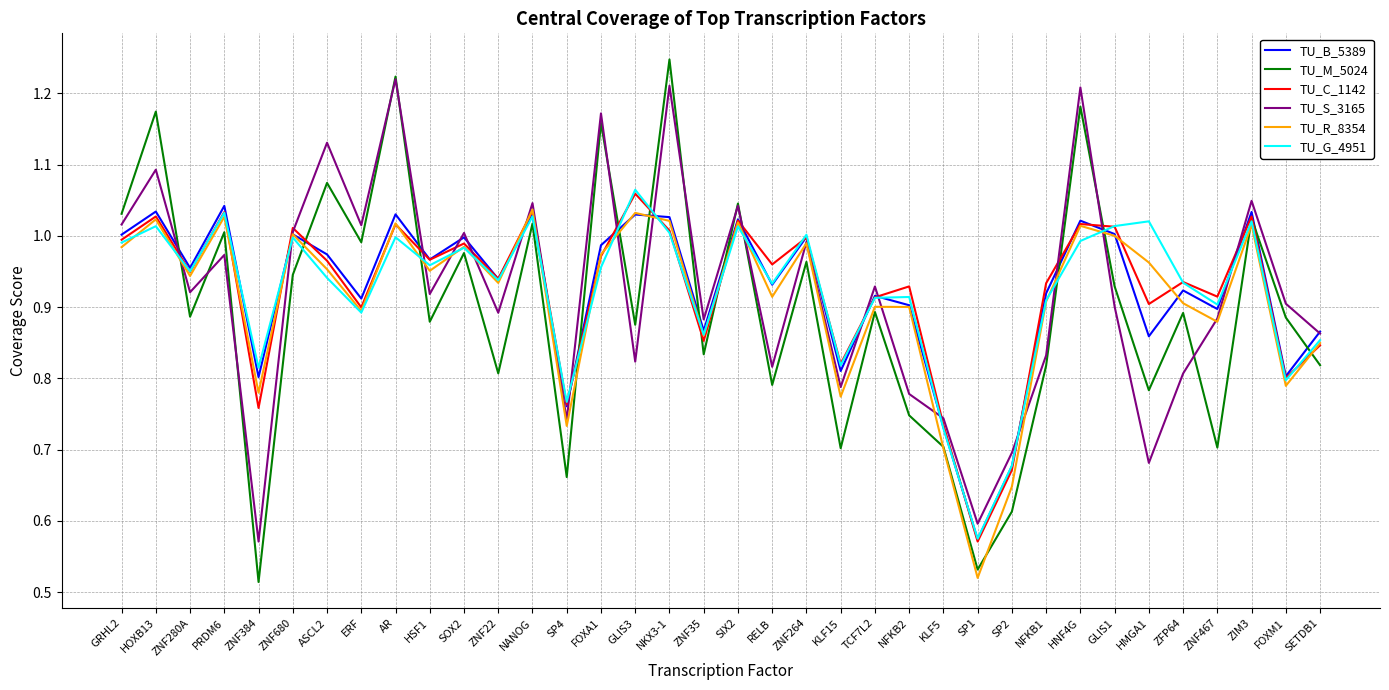

Which category has the highest value in the TU_B_5389 series?

PRDM6